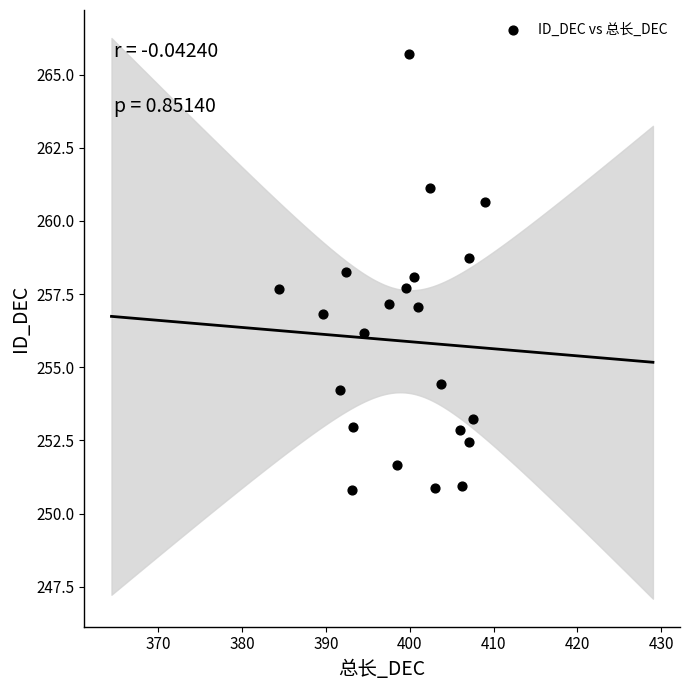

What is the range of X values (max minus min)?

24.6